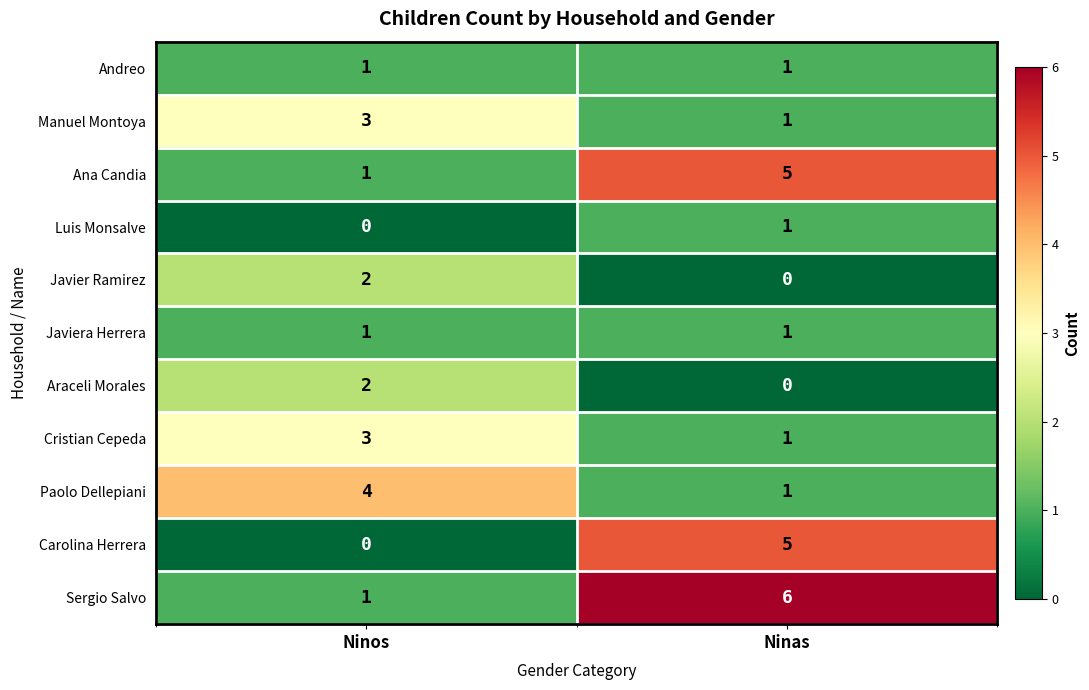

What is the maximum value shown in the chart?

6